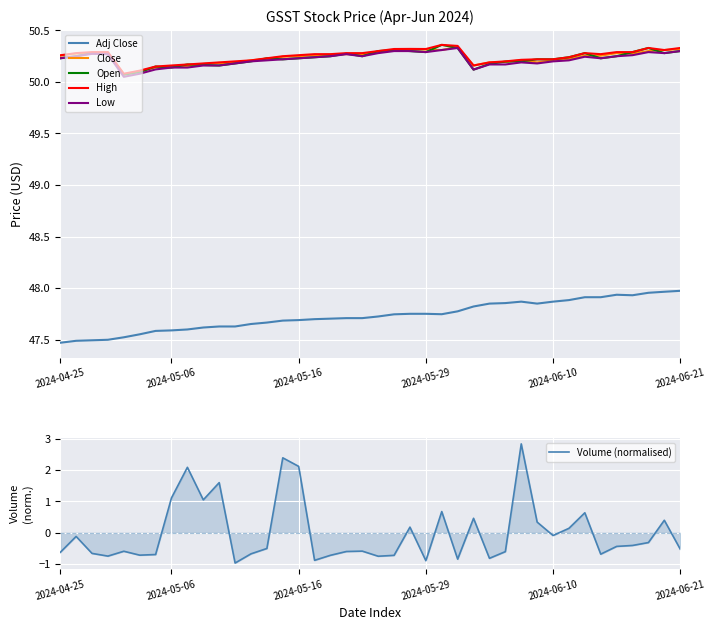

How many interior local peaks does the Low series have?

6